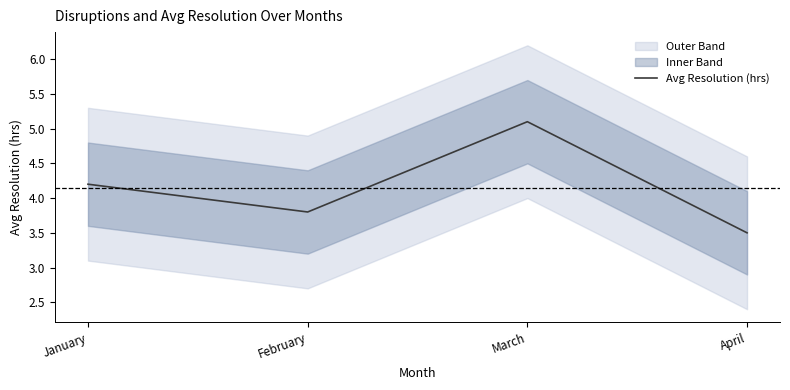

What is the difference between the values at March and April?

1.6